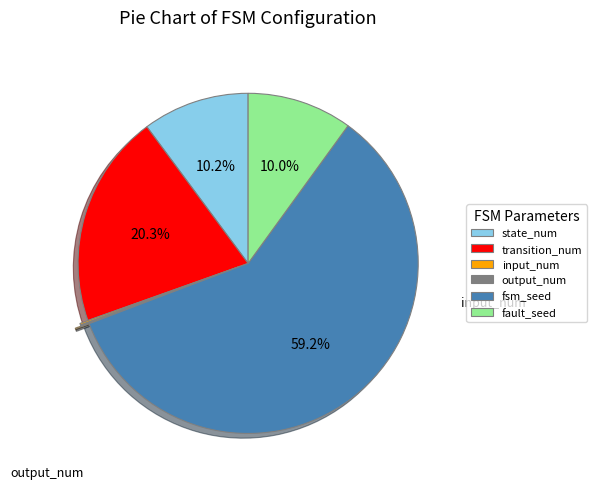

Is there a majority slice in this chart?

Yes